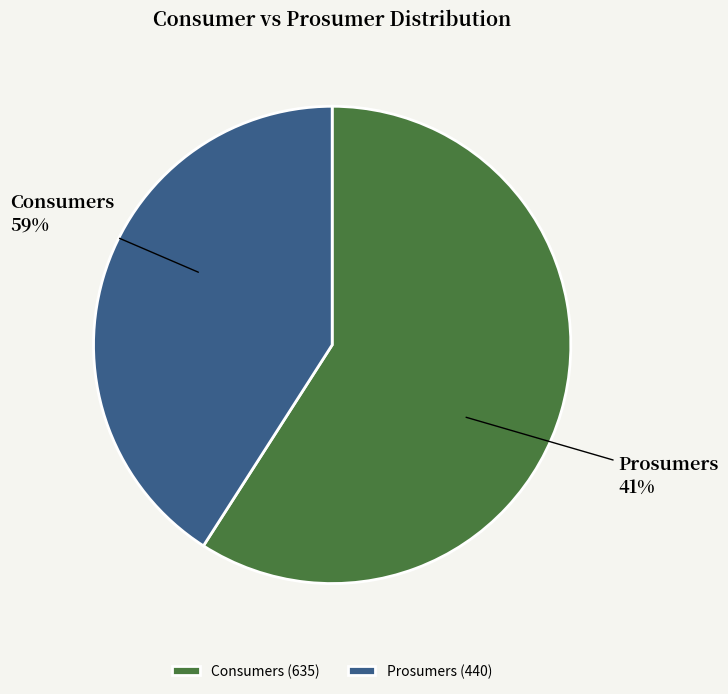

Which has a higher value, Consumers or Prosumers?

Consumers